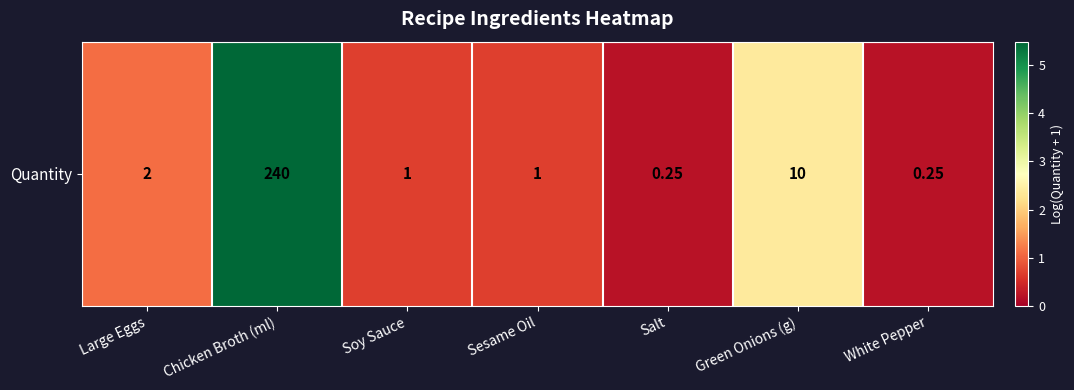

Which has a higher value, Soy Sauce or Salt?

Soy Sauce